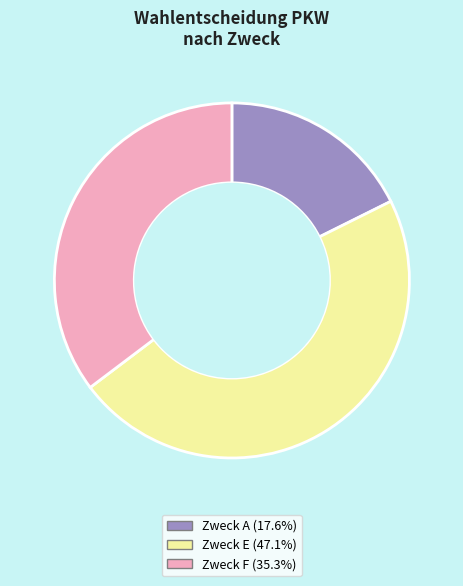

How many slices are in this pie chart?

3